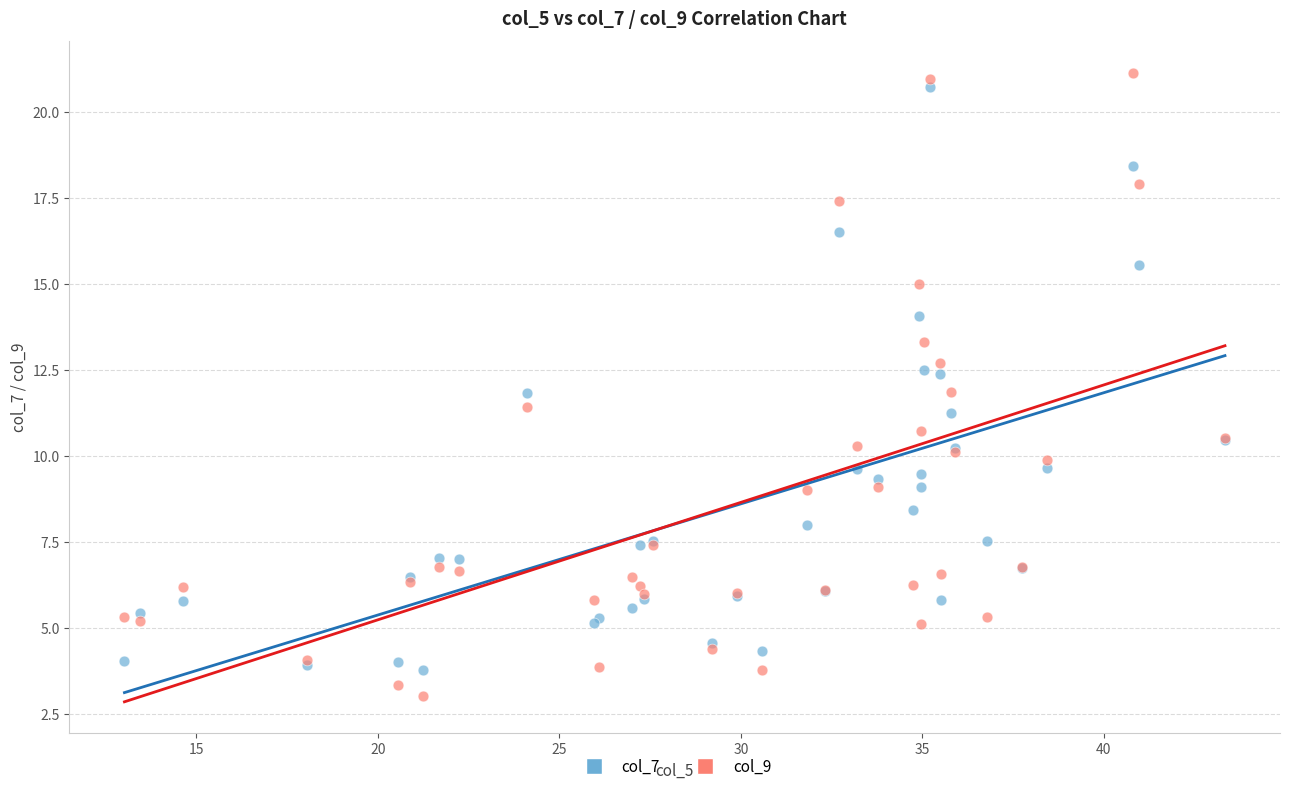

What are all the series names shown in the legend?

col_7, col_9